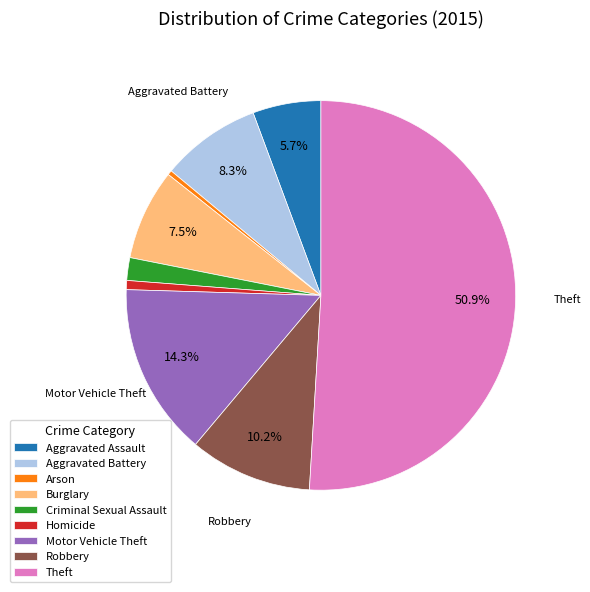

True or false: Arson accounts for 6% of the total.

False